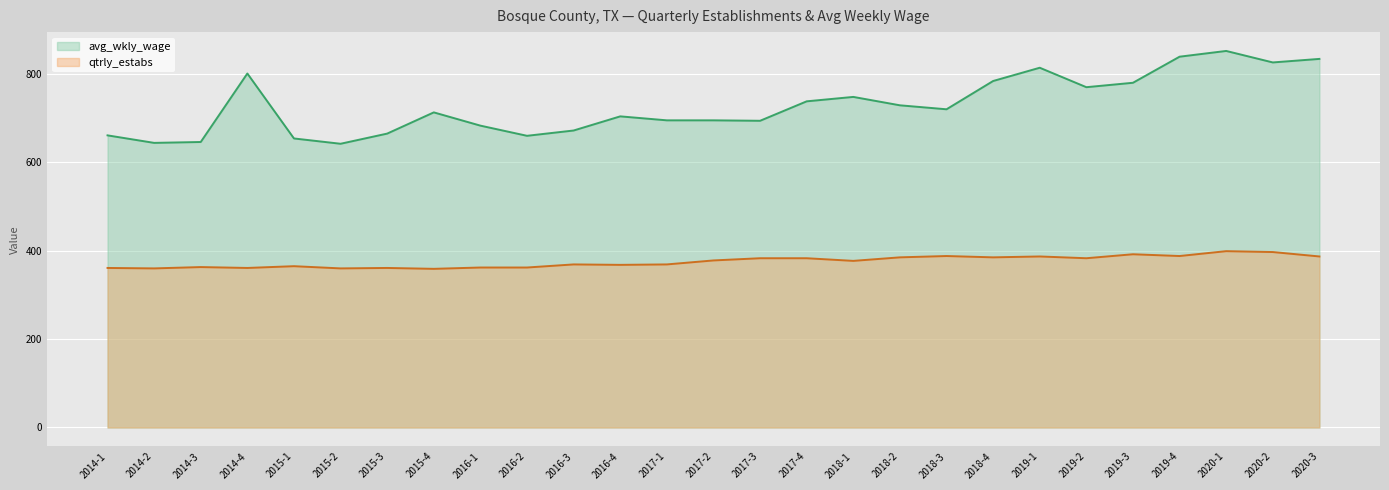

The value of qtrly_estabs at 2015-4 is 132. True or false?

False